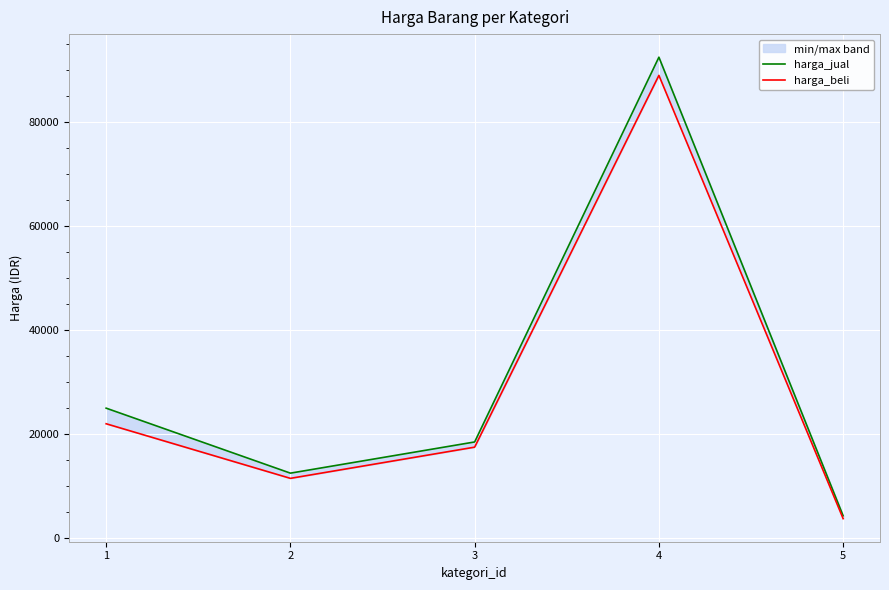

What value does the harga_beli series have at 4?

89000